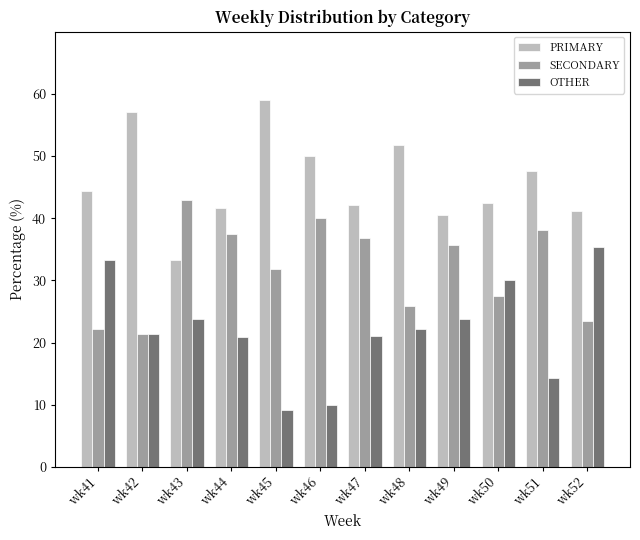

What is the maximum value for SECONDARY?

42.9